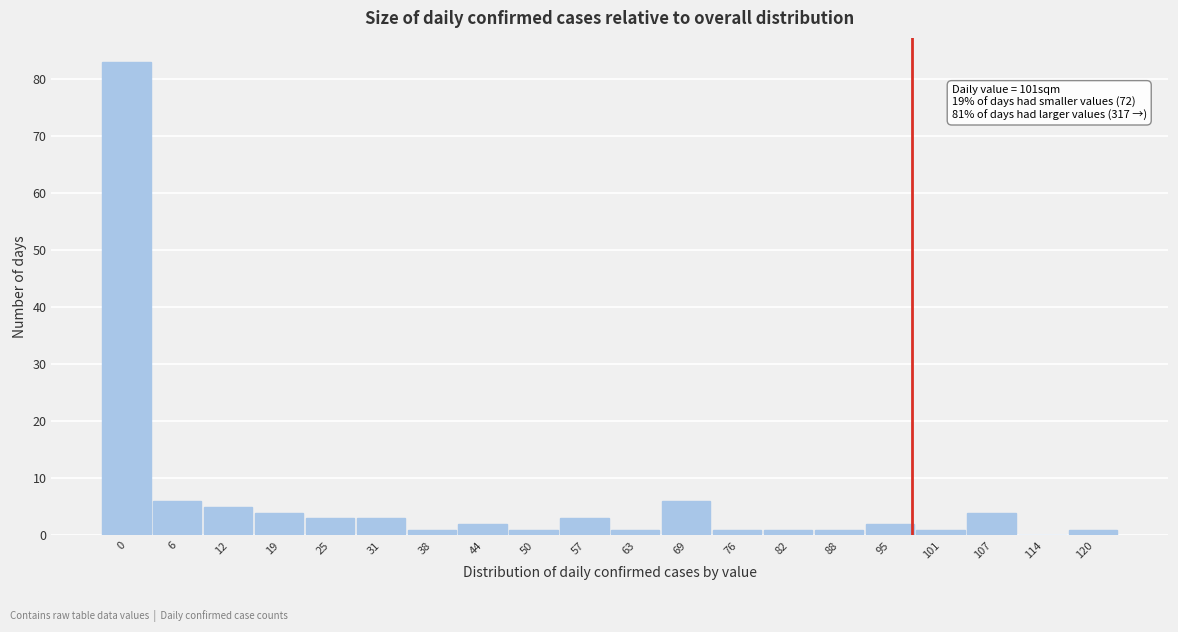

Reading right to left, transcribe all the data shown in this chart.

120=1	114=0	107=4	101=1	95=2	88=1	82=1	76=1	69=6	63=1	57=3	50=1	44=2	38=1	31=3	25=3	19=4	12=5	6=6	0=83